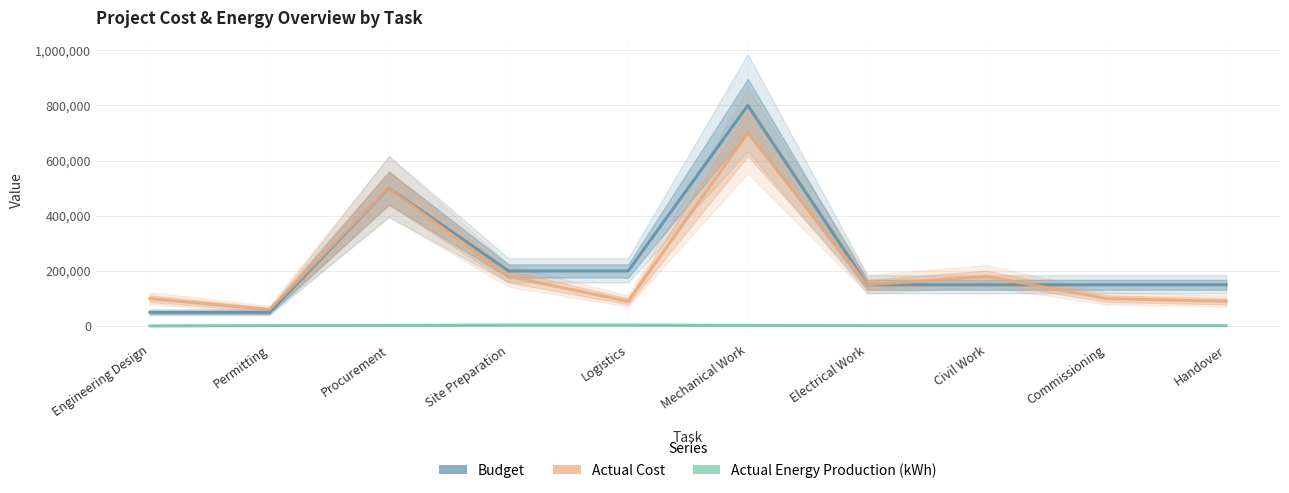

Which series changed the most between Logistics and Handover?

Budget